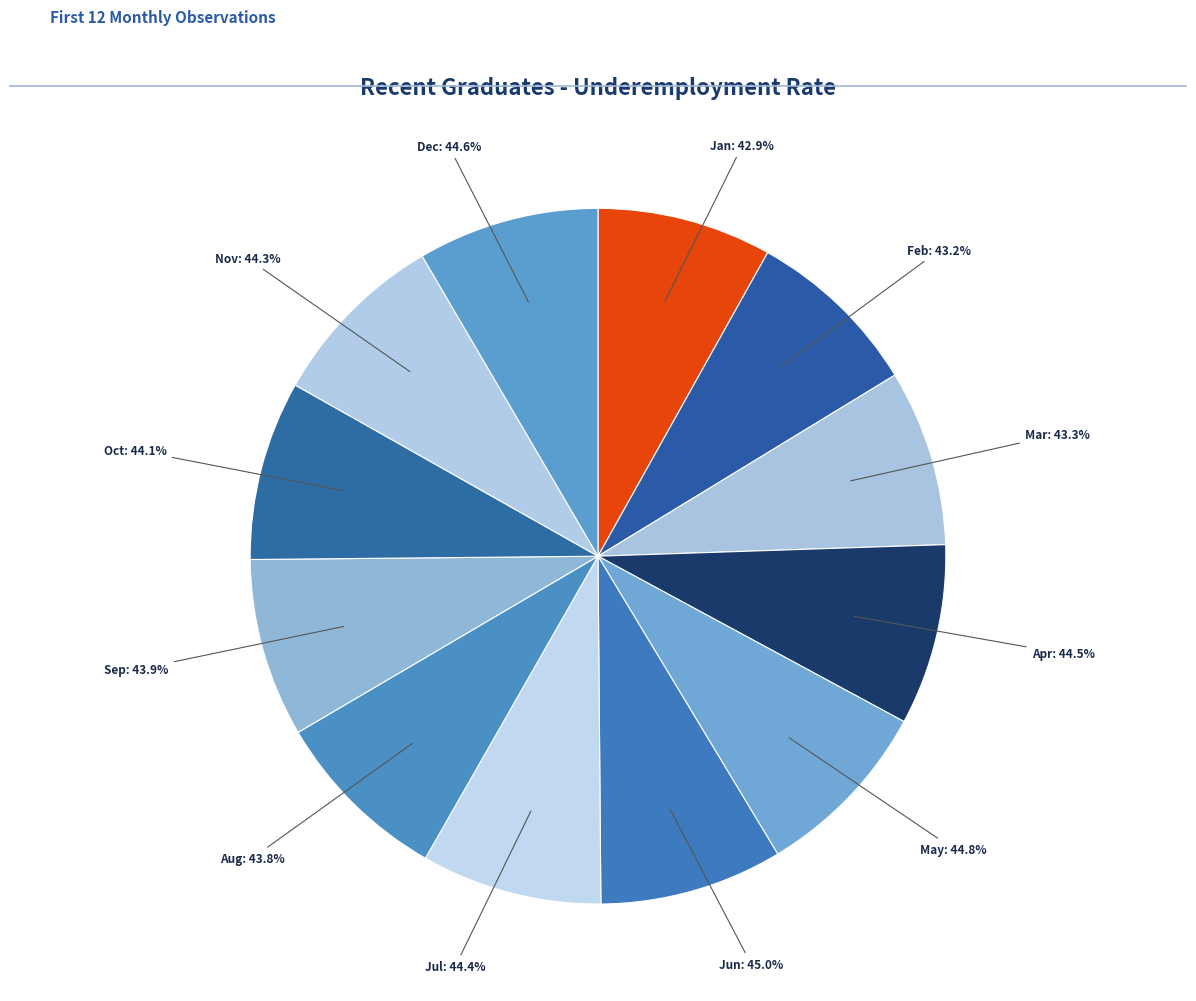

What is the ratio of the value at May to the value at Jul?

1.0